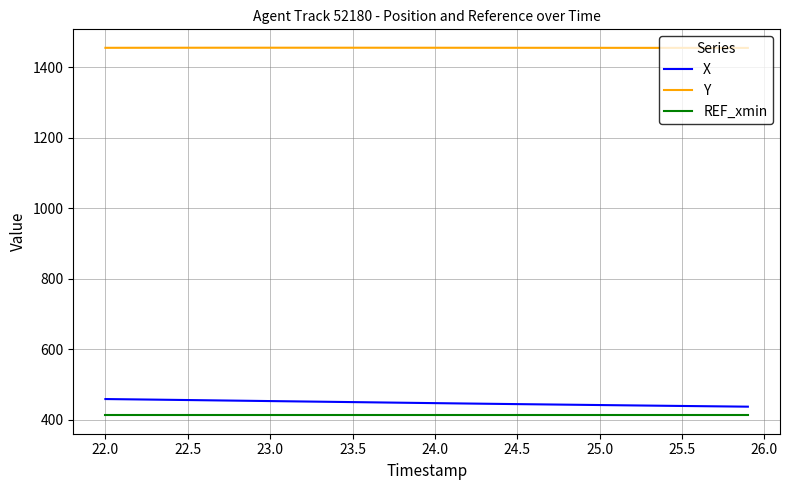

True or false: X and Y intersect in this chart.

False